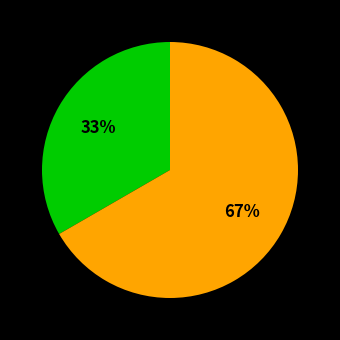

To the nearest percent, what is the average slice percentage?

50%